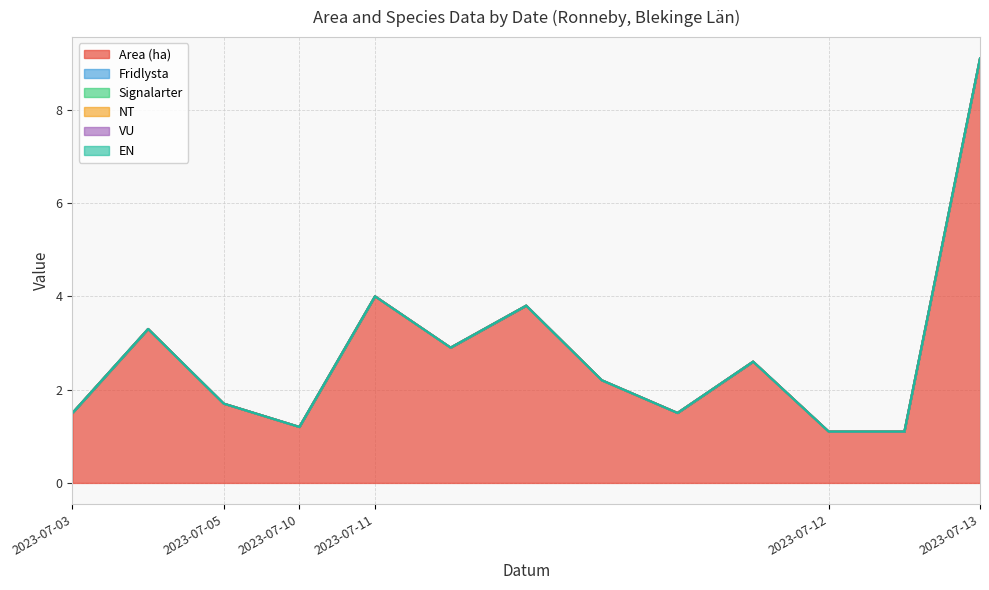

What is the greatest value displayed?

9.1